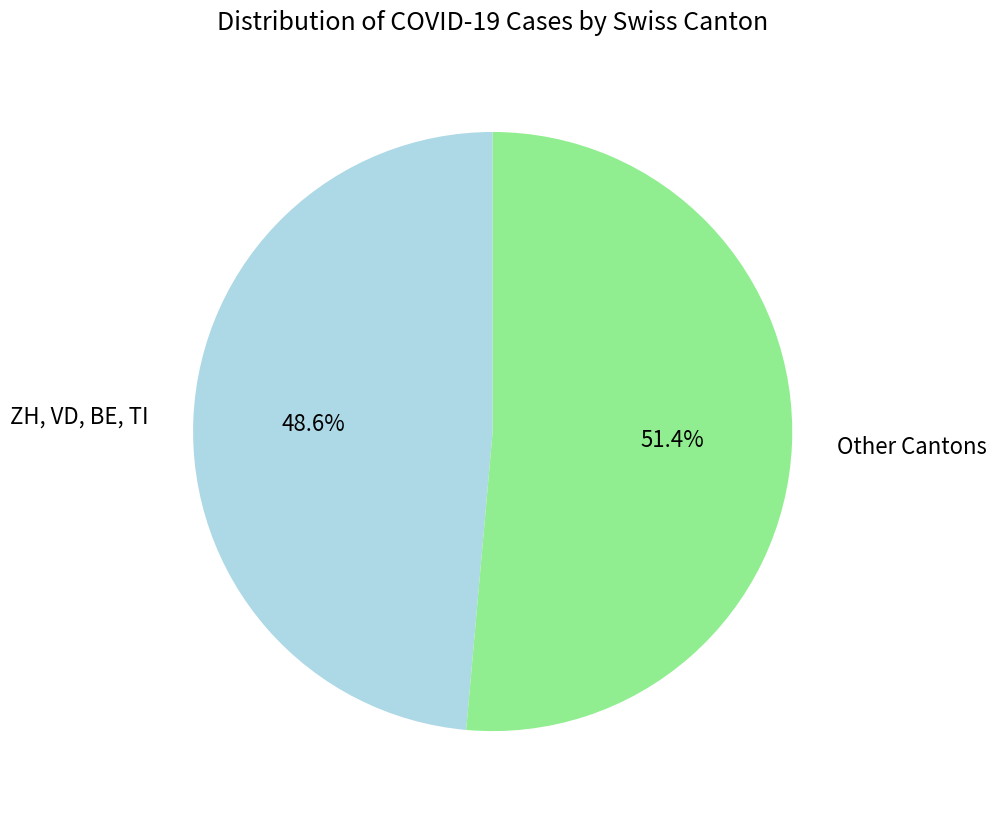

How many slices are in this pie chart?

2